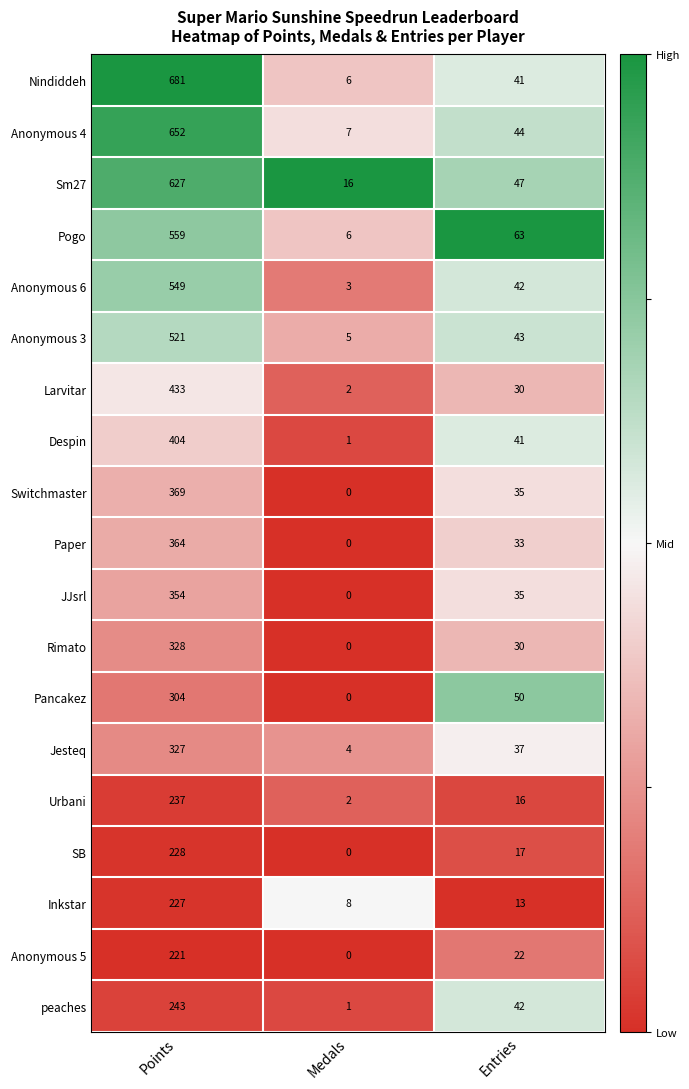

At which label does Switchmaster first exceed 35?

Points